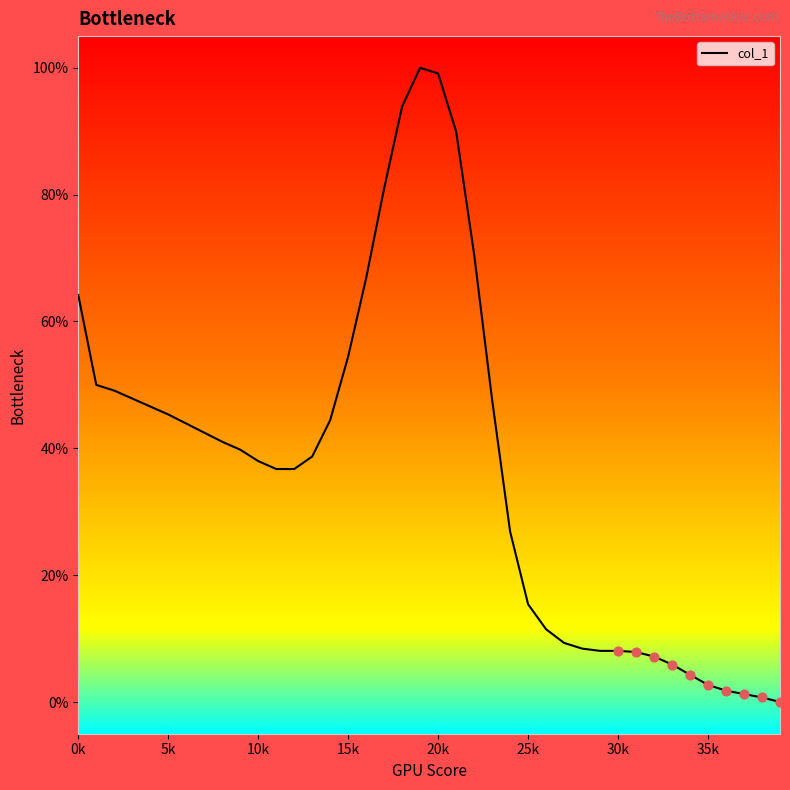

What is the greatest value displayed?

100.0